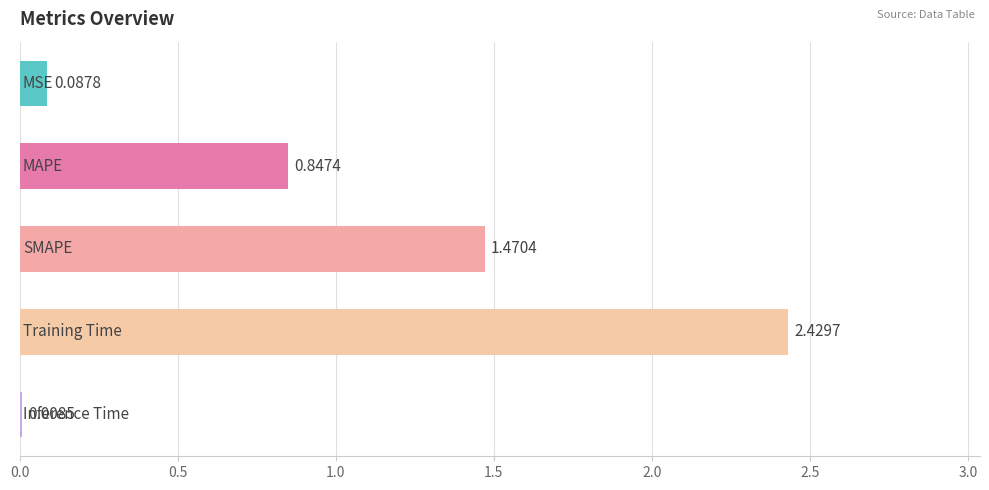

What is the sum of all values?

4.8